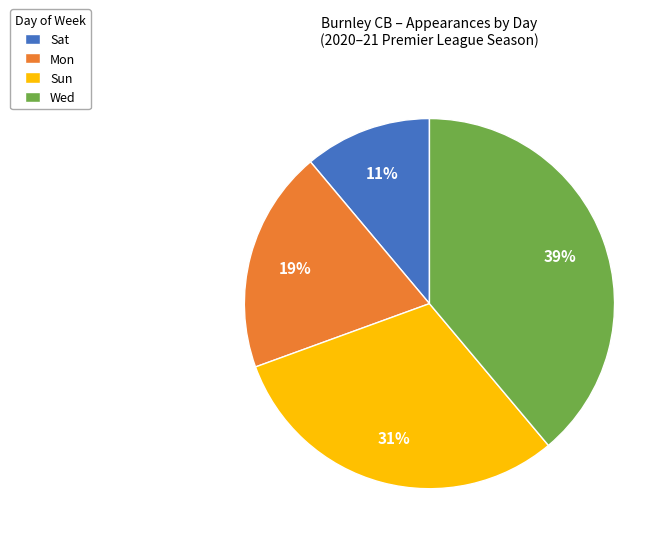

The Mon slice represents 11% of the pie. True or false?

False